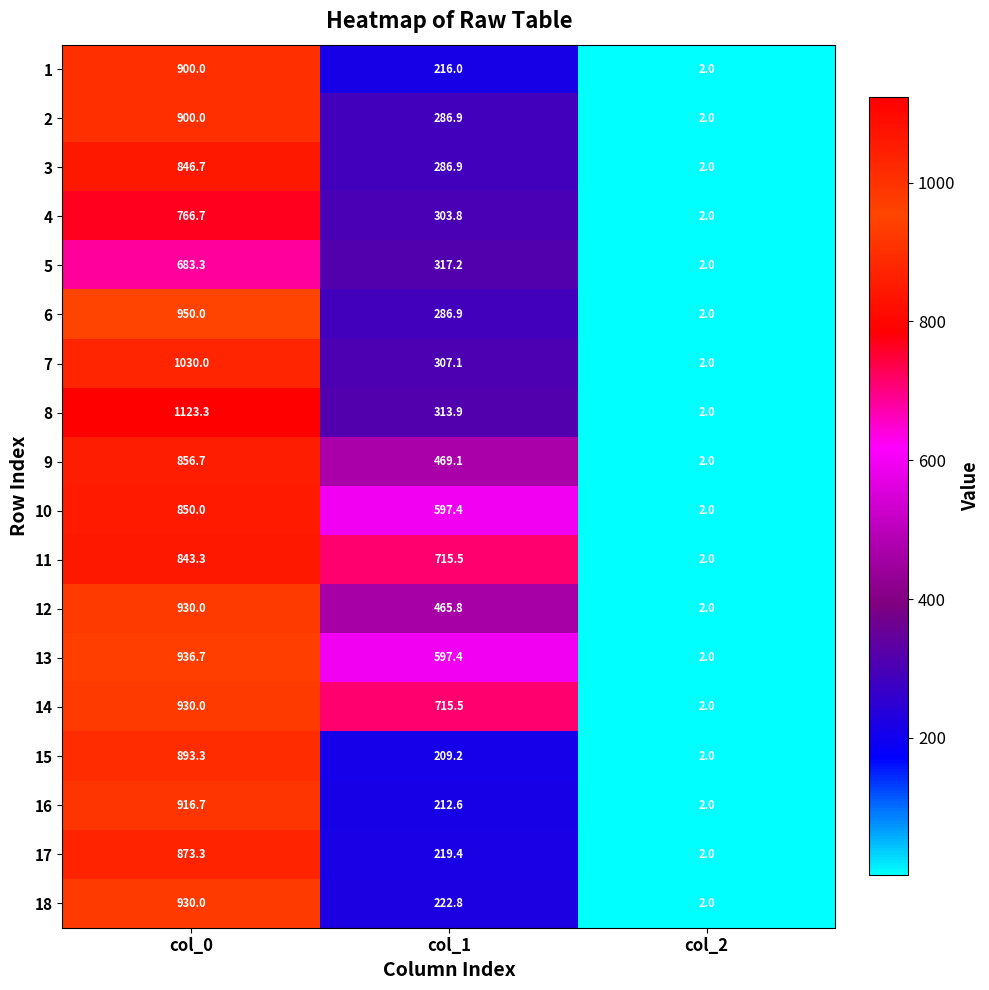

Which series has the largest range (max minus min)?

8